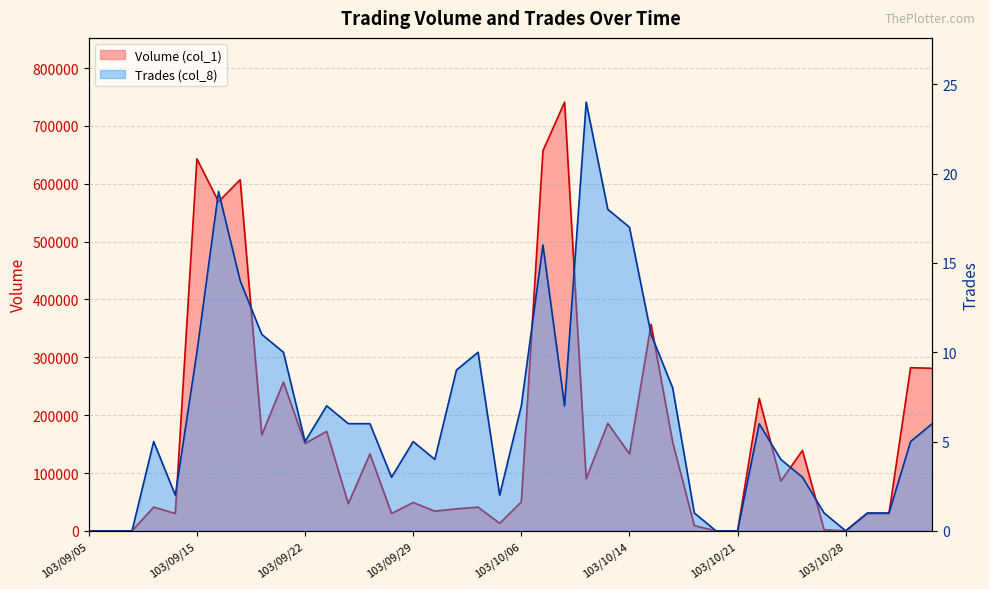

Rank the series by their maximum value, from highest to lowest.

Volume (col_1), Trades (col_8)